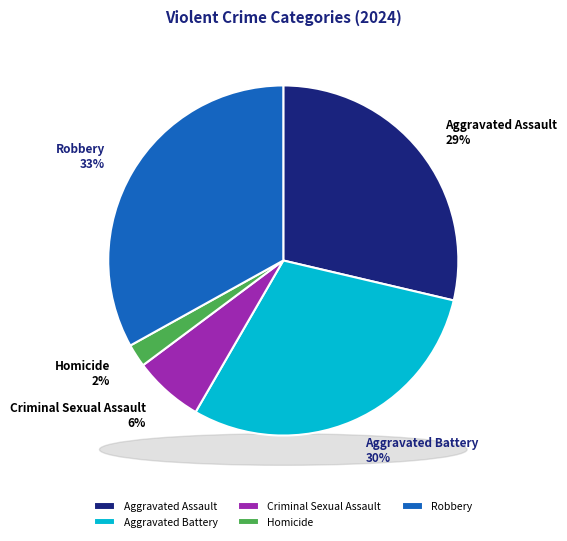

To the nearest percent, what is the difference between the Criminal Sexual Assault and Homicide slice percentages?

4%